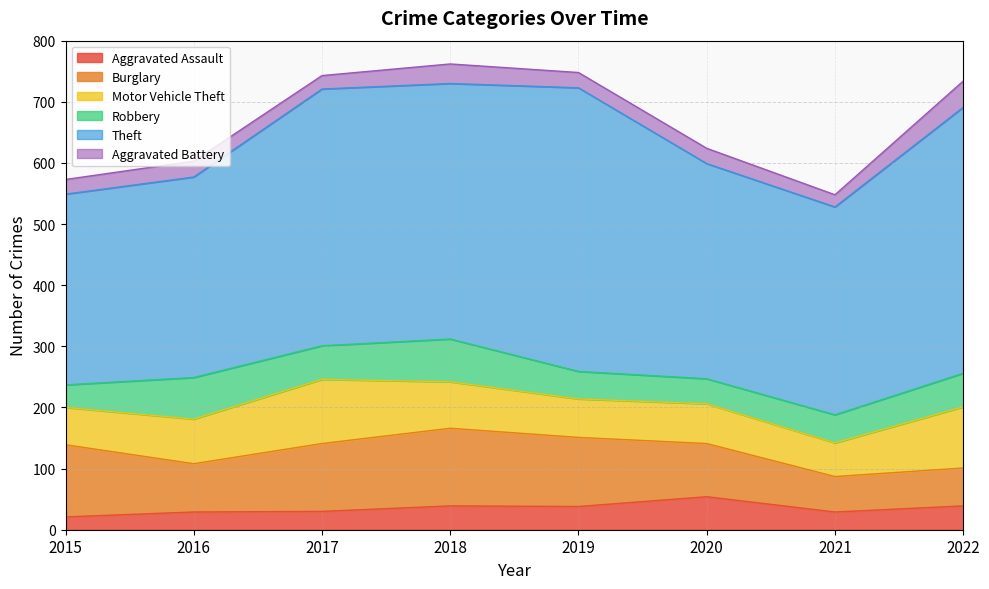

Rank the series at 2022 from lowest to highest value.

Aggravated Assault, Aggravated Battery, Robbery, Burglary, Motor Vehicle Theft, Theft